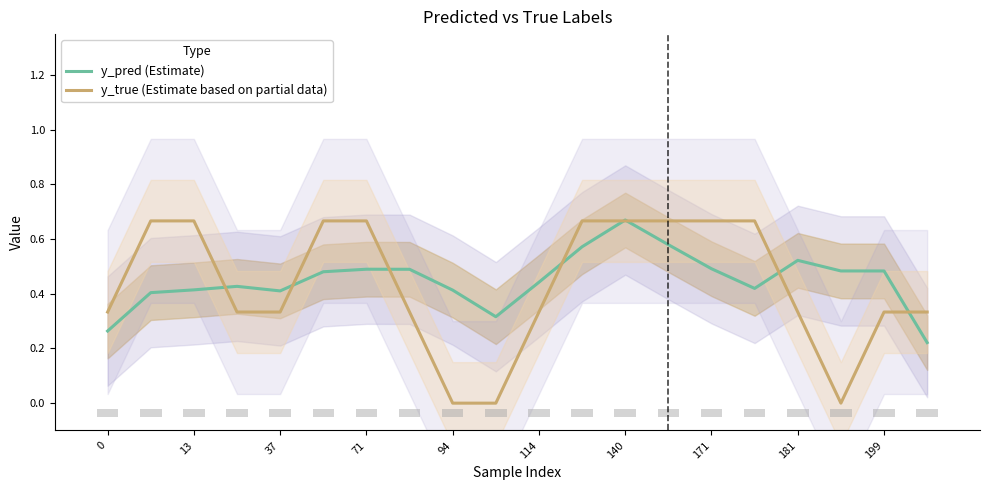

How many groups of bars are there?

20